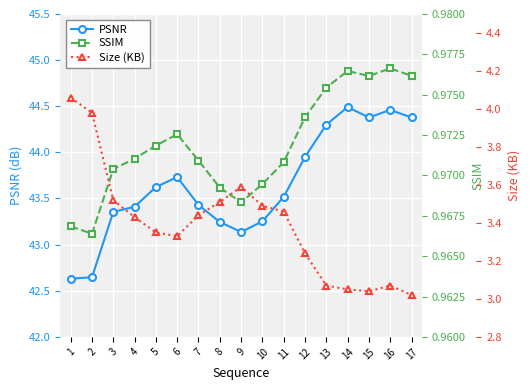

What is the sum of the PSNR values at 5 and 7?

87.1